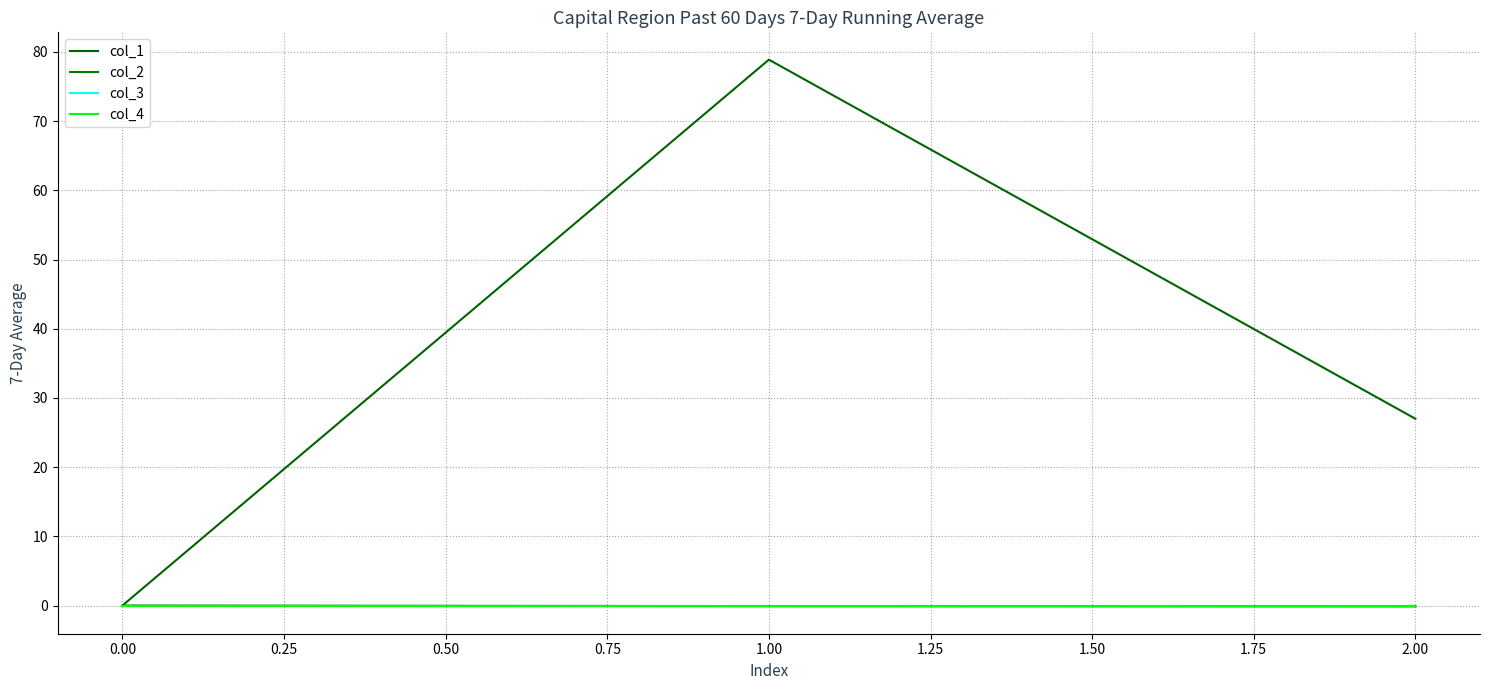

Reading left to right, transcribe all the data shown in this chart.

col_1: 0.0	78.9	27.0
col_2: 0.0	-0.1	-0.1
col_3: 0.0	0.0	0.0
col_4: 0.0	0.0	0.0